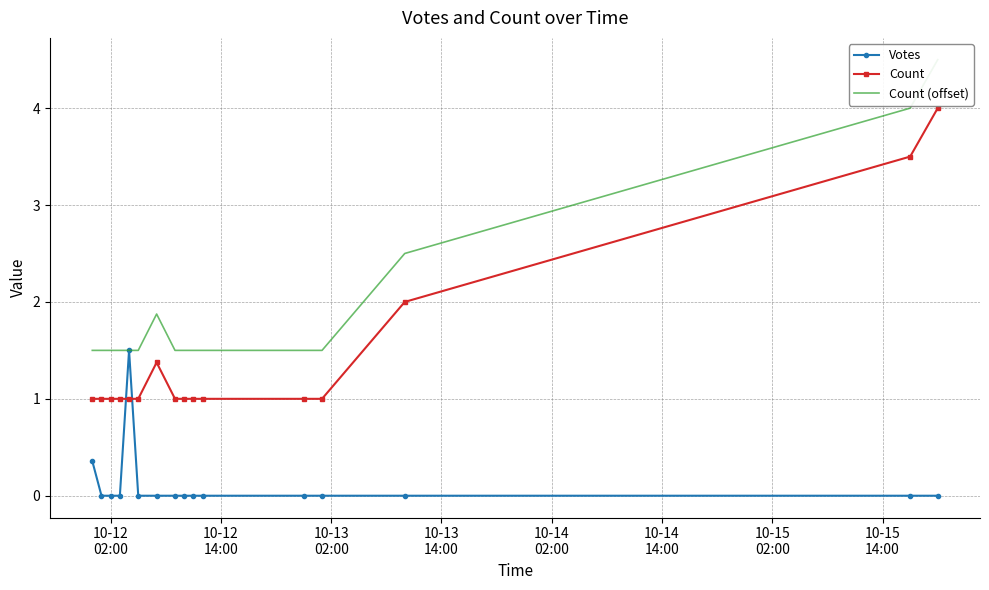

What is the maximum value for Count?

4.0